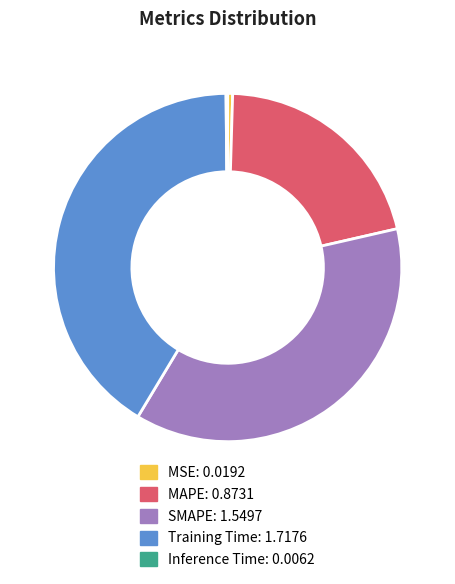

Is MAPE the majority of the pie?

No